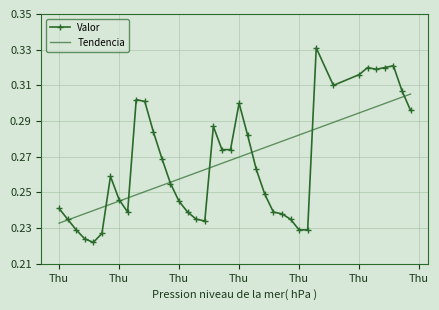

Which series has the largest range (max minus min)?

Valor